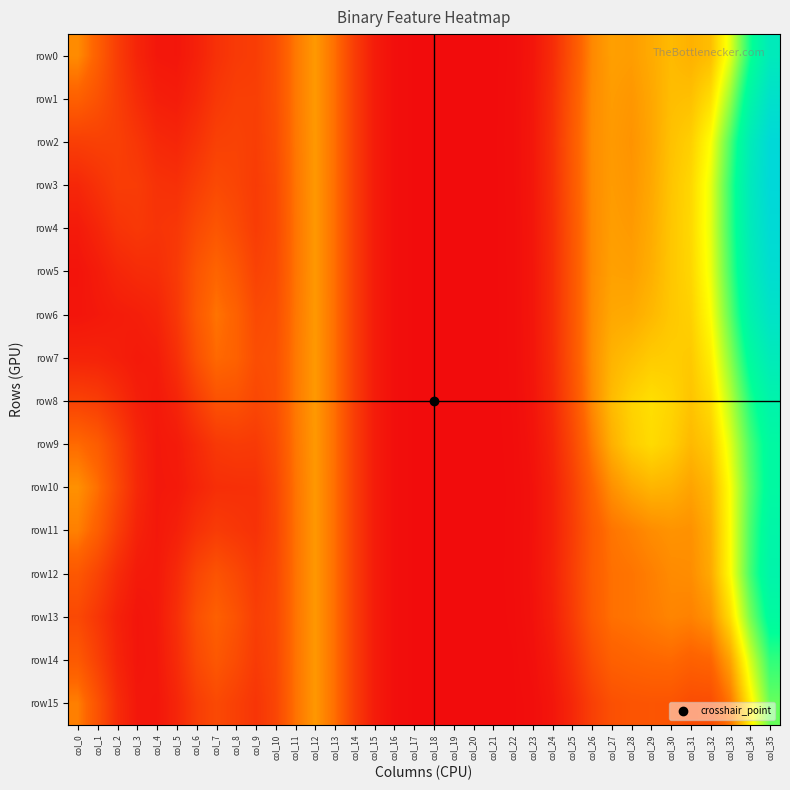

Between col_10 and col_30, which series saw the biggest shift?

row9